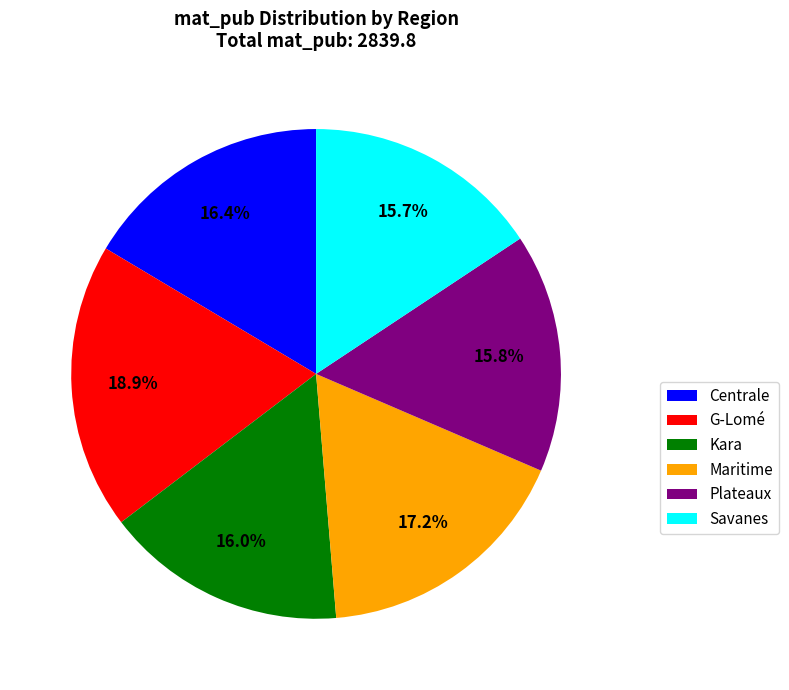

How many segments does this pie chart have?

6